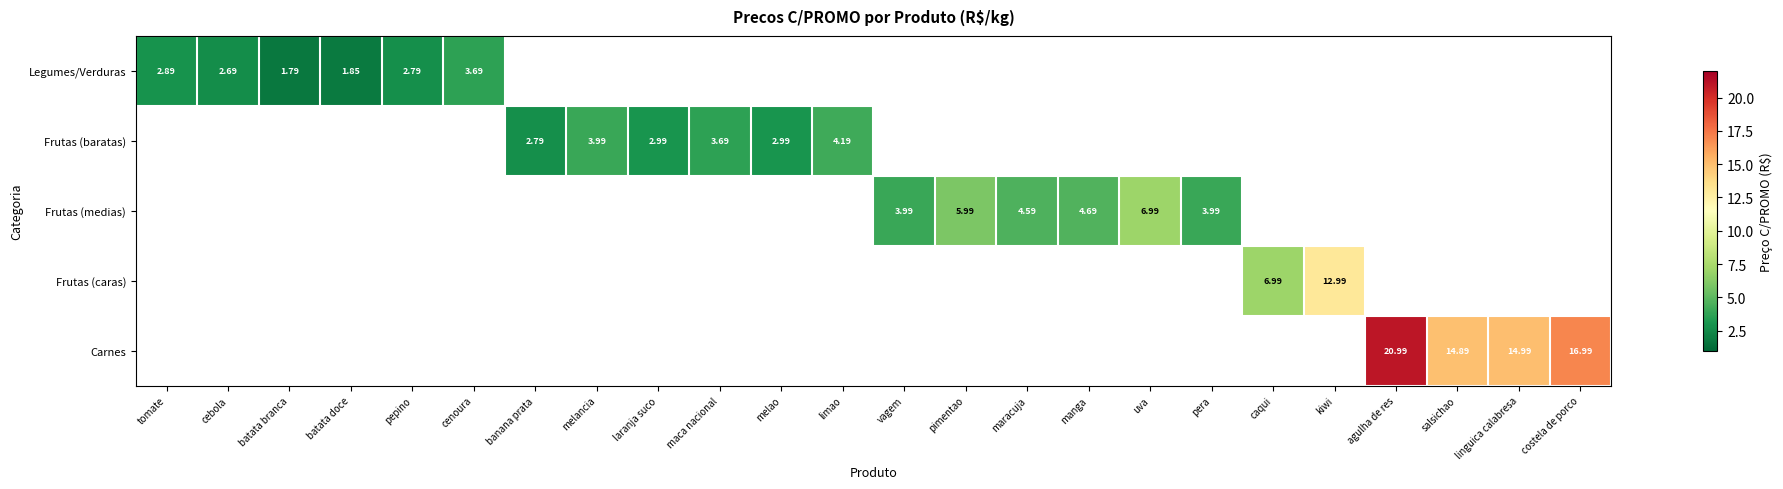

What is the difference between the maximum and minimum values in the Legumes/Verduras series?

1.9